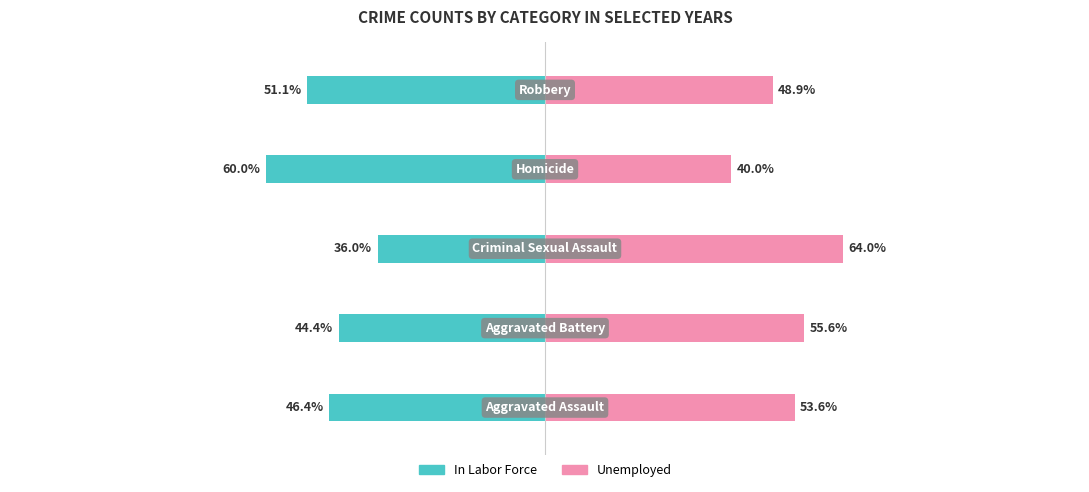

How many bars are there in total?

10